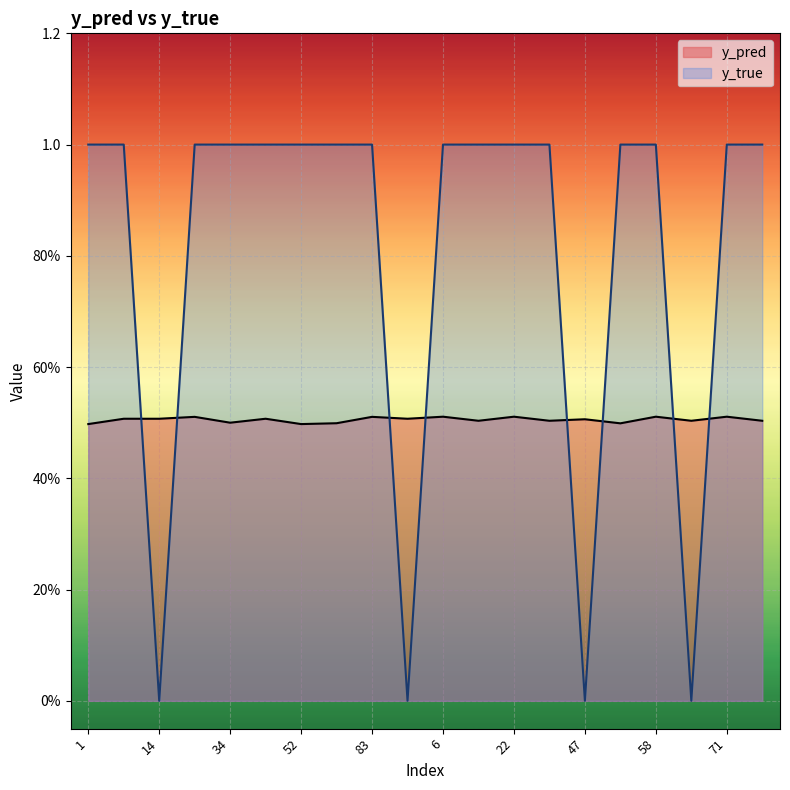

Where is y_pred nearest to the value 0?

1